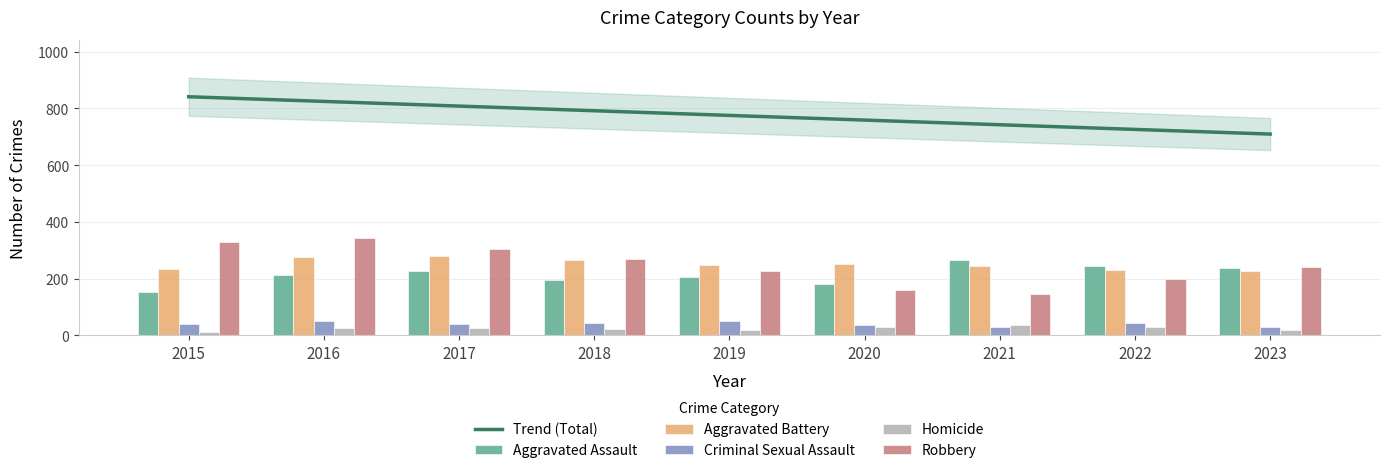

The Criminal Sexual Assault series shows 43.0 at 2022. True or false?

True